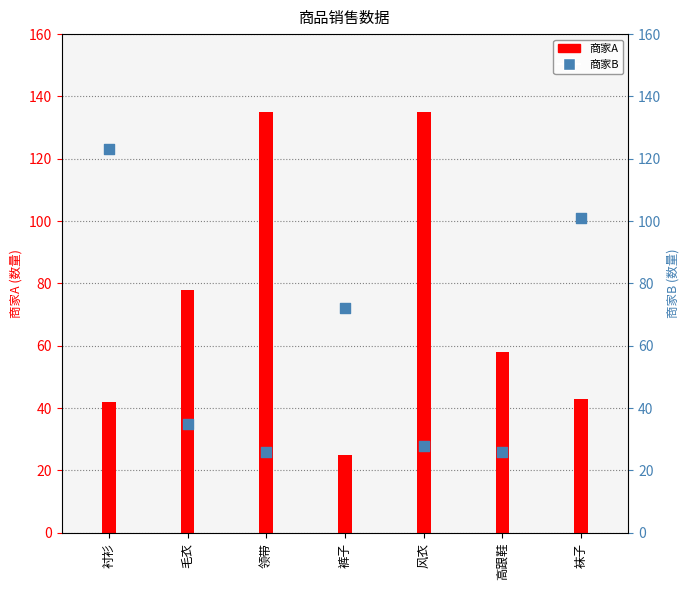

Which series reaches the minimum Y coordinate?

商家A